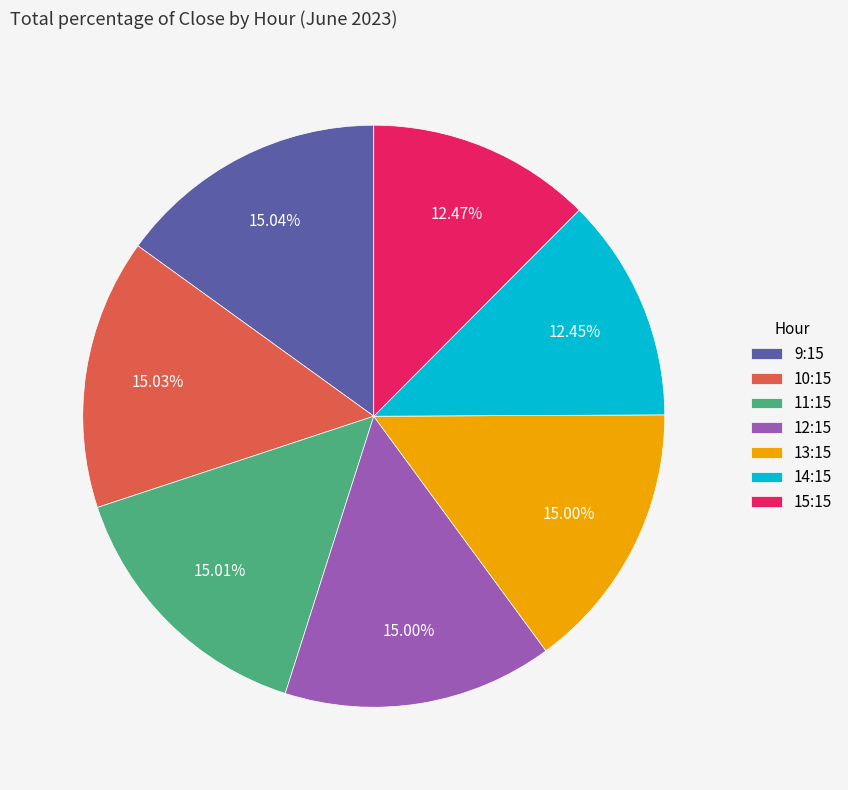

How many segments does this pie chart have?

7